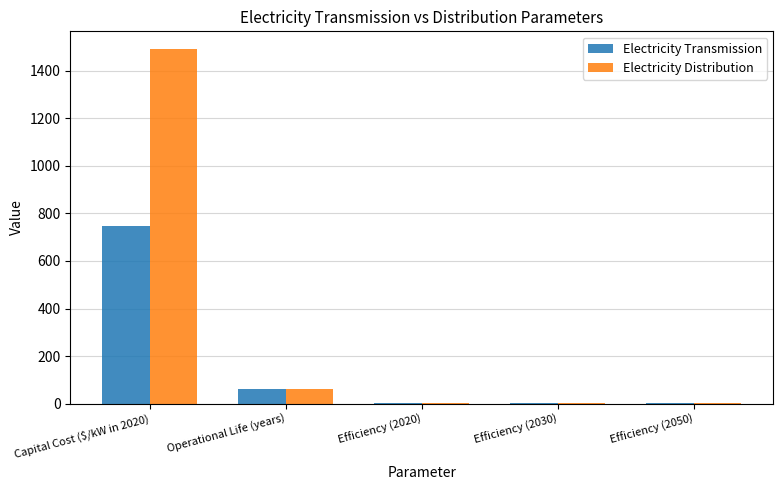

What is the sum of all Electricity Distribution values?

1553.8